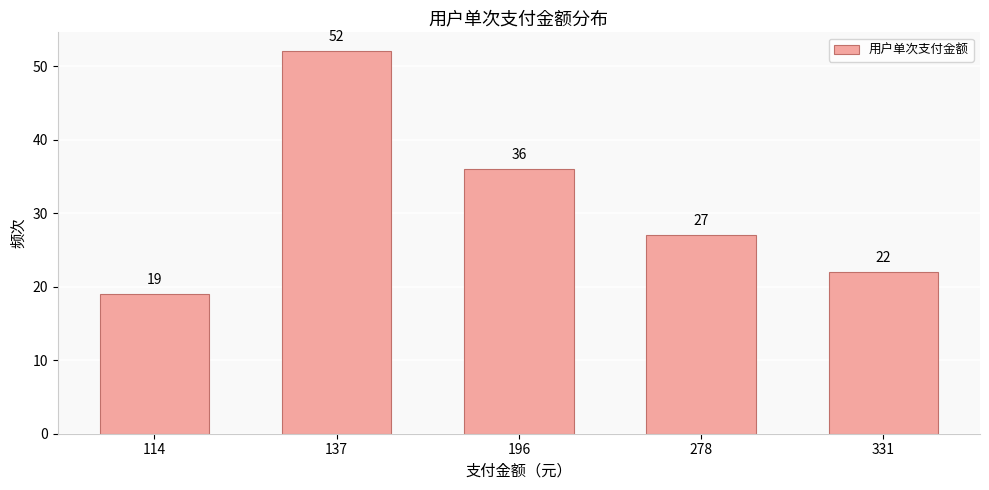

Reading left to right, what are all the values shown in this chart?

114=19	137=52	196=36	278=27	331=22